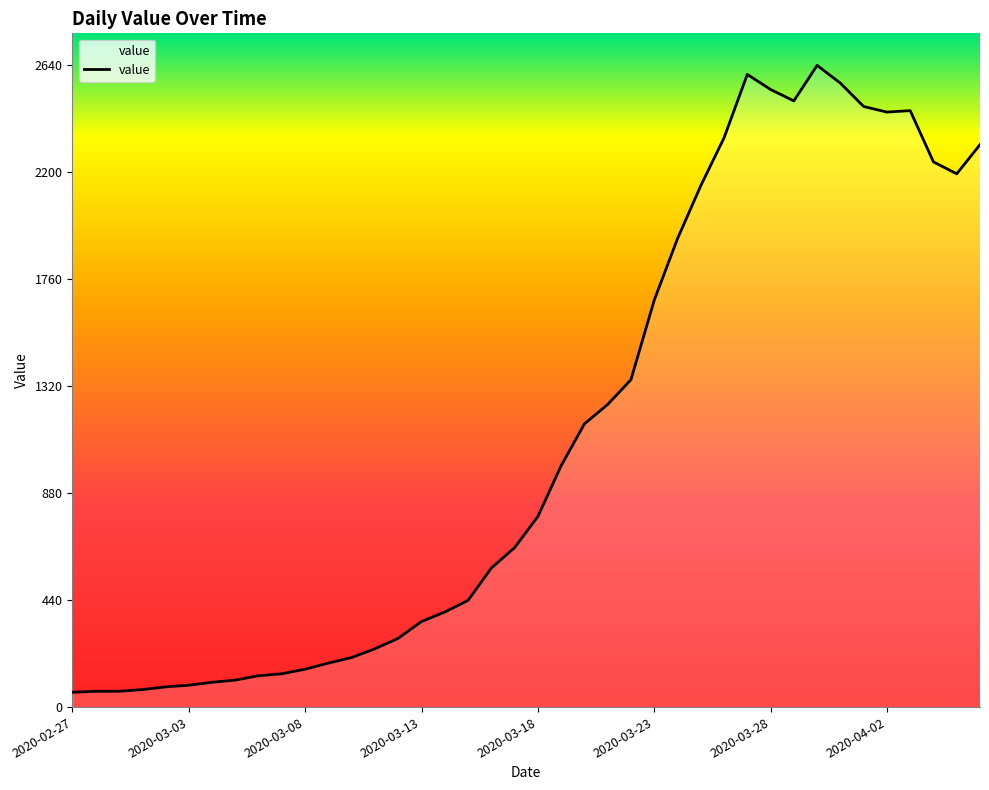

List the labels in order of value, largest first.

2020-03-30, 2020-03-27, 2020-03-31, 2020-03-28, 2020-03-29, 2020-04-01, 2020-04-03, 2020-04-02, 2020-03-26, 2020-04-06, 2020-04-04, 2020-04-05, 2020-03-25, 2020-03-24, 2020-03-23, 2020-03-22, 2020-03-21, 2020-03-20, 2020-03-19, 2020-03-18, 2020-03-17, 2020-03-16, 2020-03-15, 2020-03-14, 2020-03-13, 2020-03-12, 2020-03-11, 2020-03-10, 2020-03-09, 2020-03-08, 2020-03-07, 2020-03-06, 2020-03-05, 2020-03-04, 2020-03-03, 2020-03-02, 2020-03-01, 2020-02-28, 2020-02-29, 2020-02-27